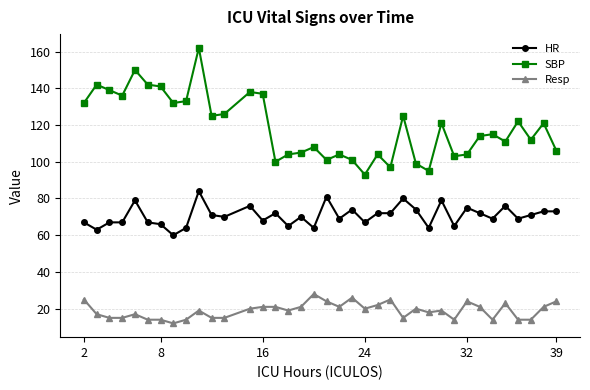

True or false: SBP has more than 2 points higher than both neighbors.

True